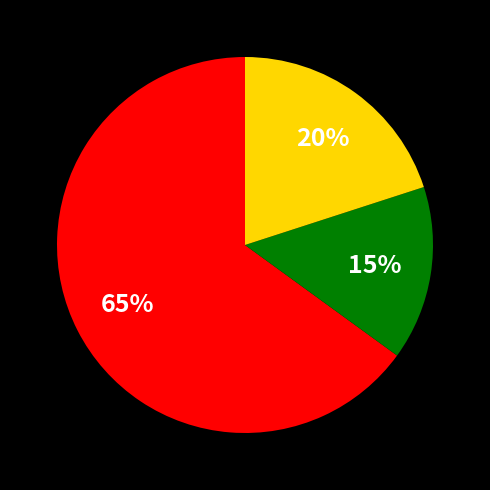

Does any single category account for the majority?

Yes